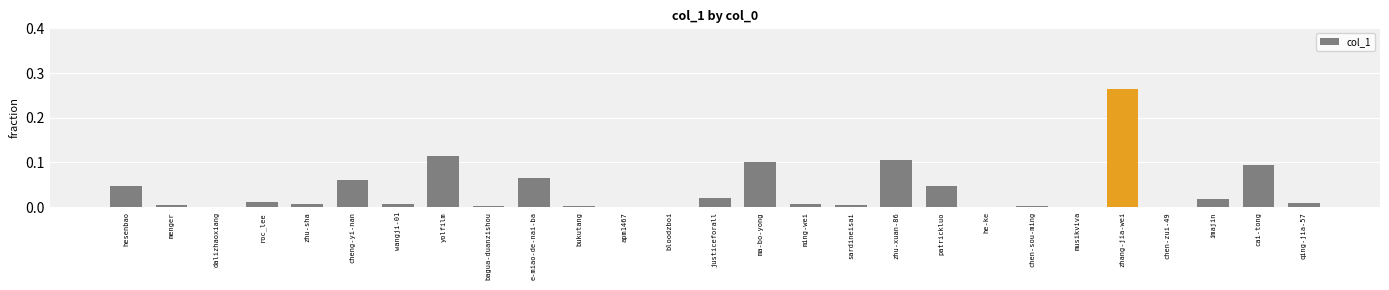

How many series are shown in this chart?

1